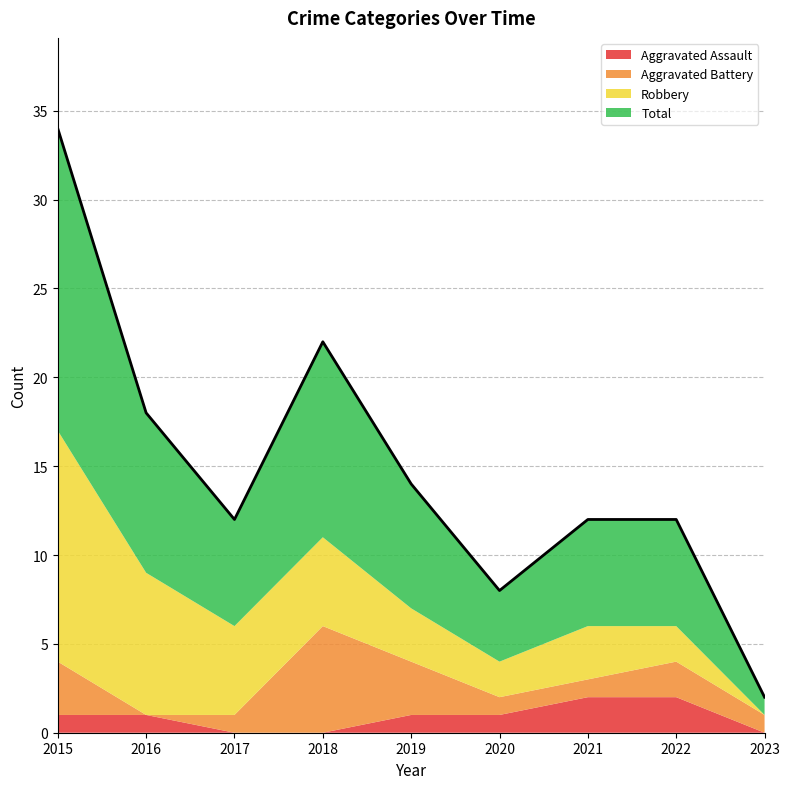

At which category is the sum across all series the highest?

2015